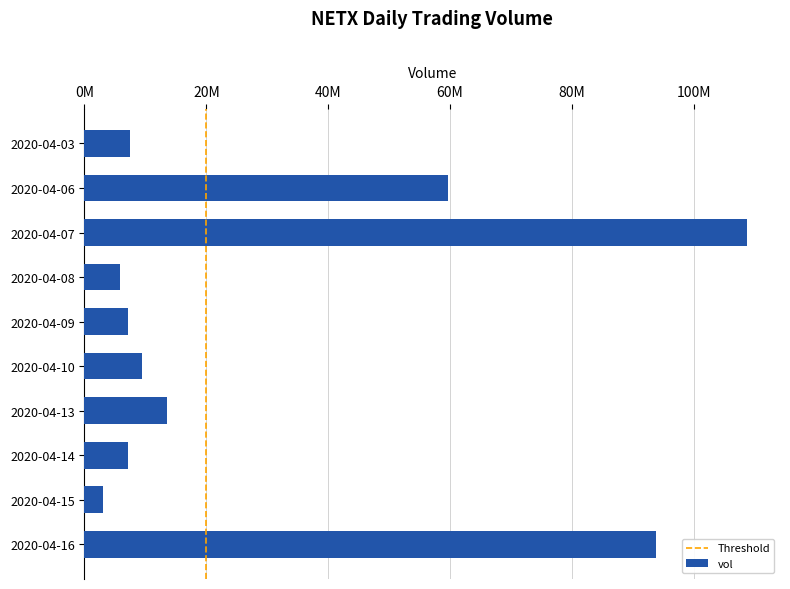

Does the chart contain any negative values?

No